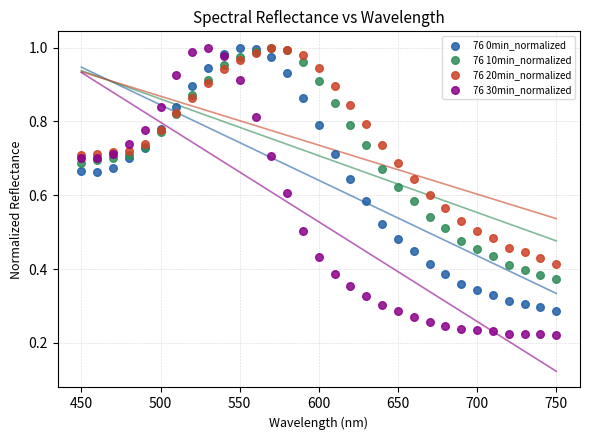

Which series has the widest spread of Y values?

76 30min_normalized